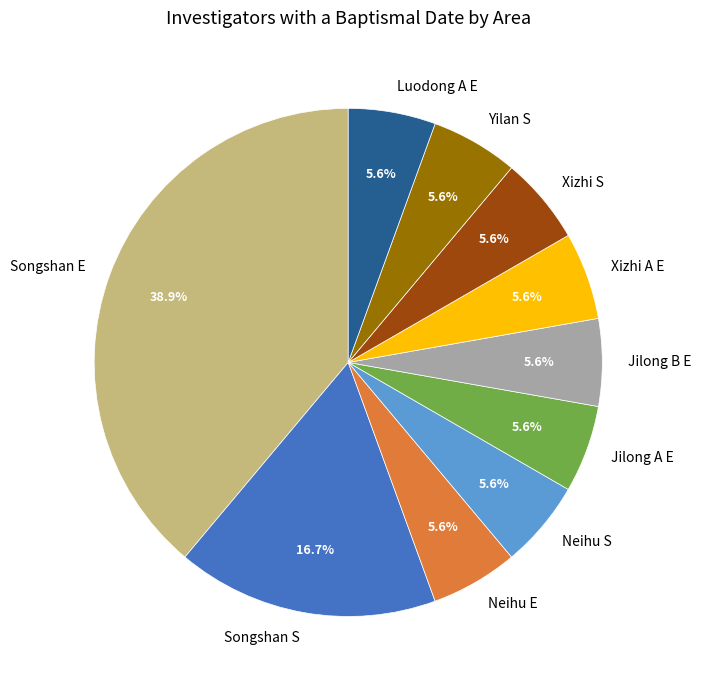

Which category has the biggest portion of the pie?

Songshan E